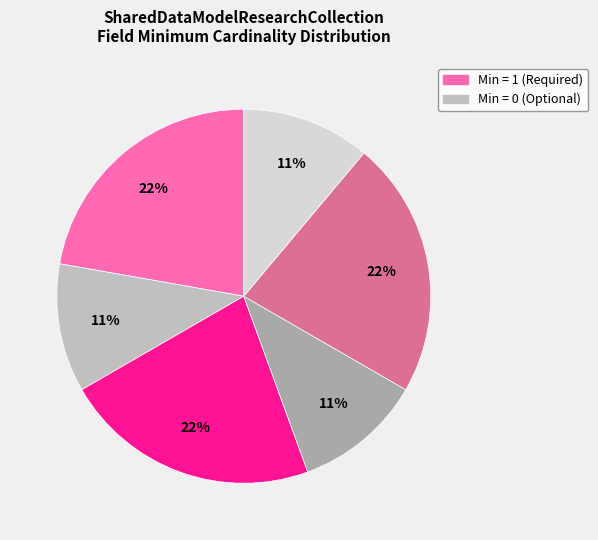

How many slices are in this pie chart?

6